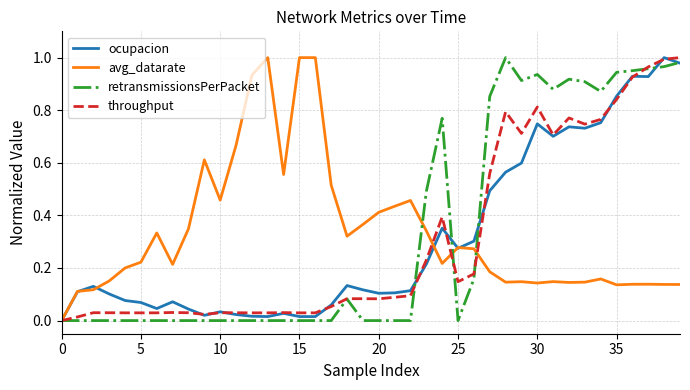

At which category is the sum across all series the highest?

39